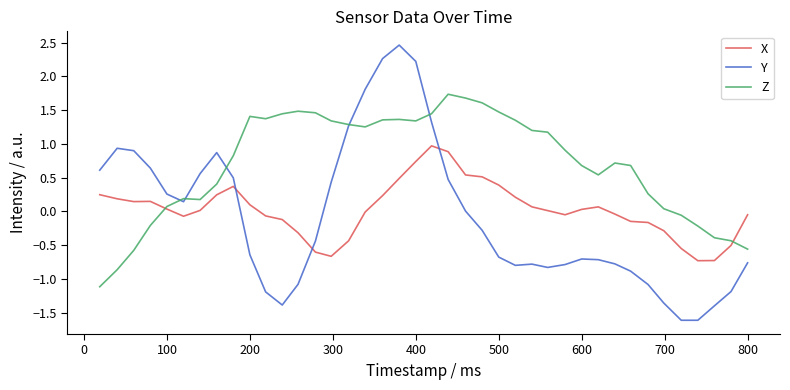

True or false: Z and X cross at least once.

True